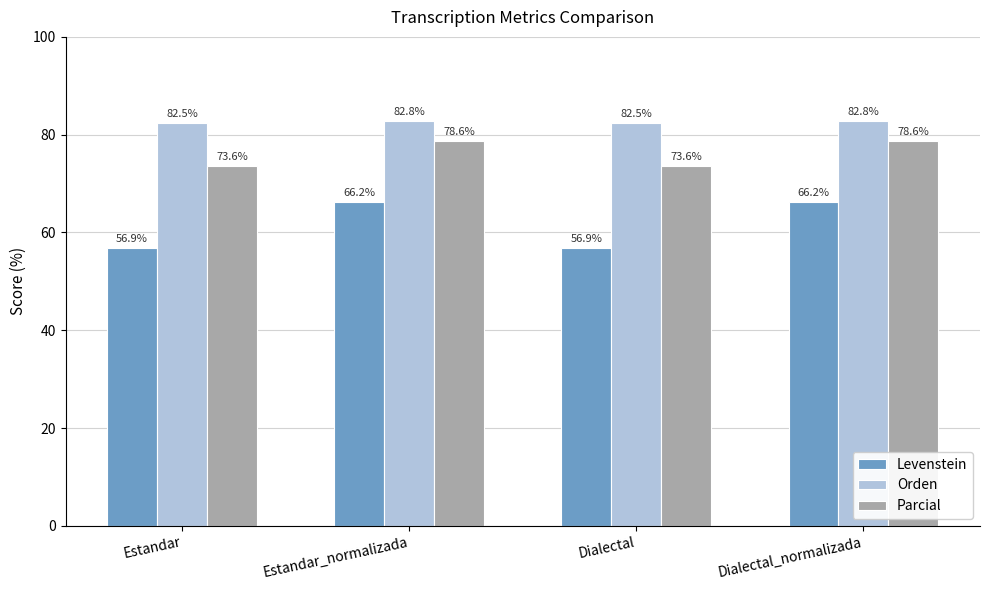

What is the difference between the highest and lowest values at Estandar_normalizada?

16.6